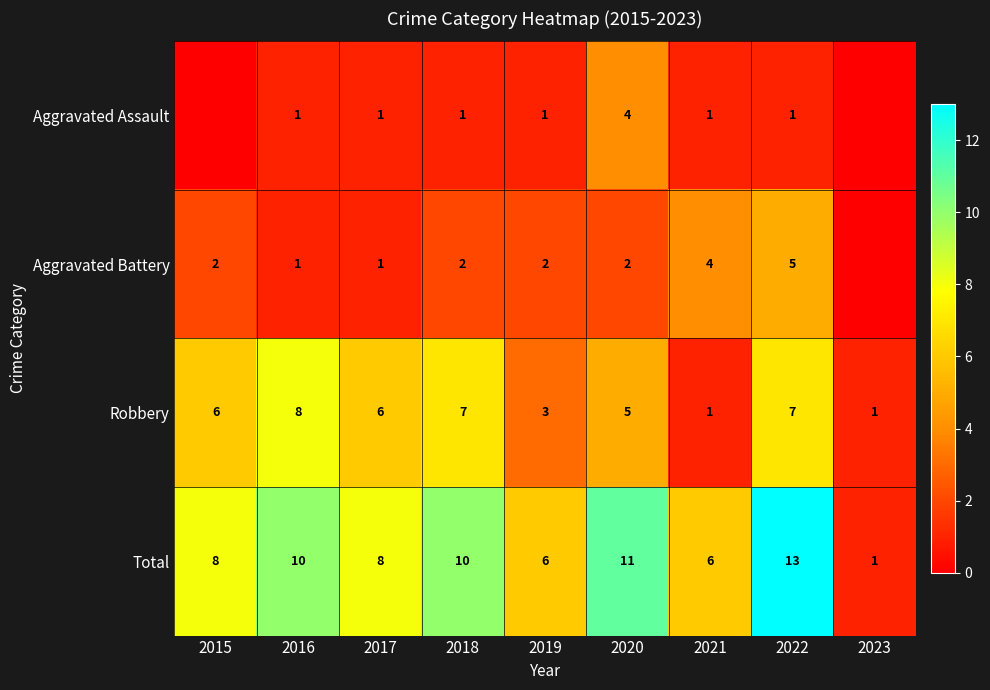

Which series changed the most between 2019 and 2022?

Total